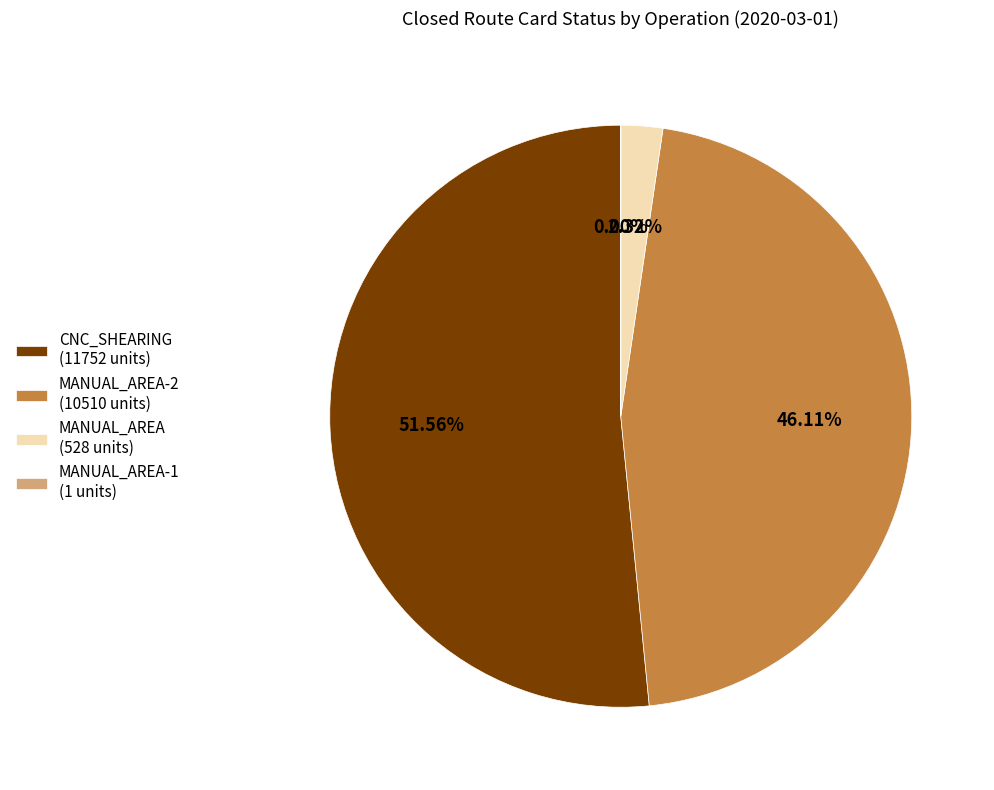

Which has a higher value, CNC_SHEARING (11752 units) or MANUAL_AREA-2 (10510 units)?

CNC_SHEARING (11752 units)